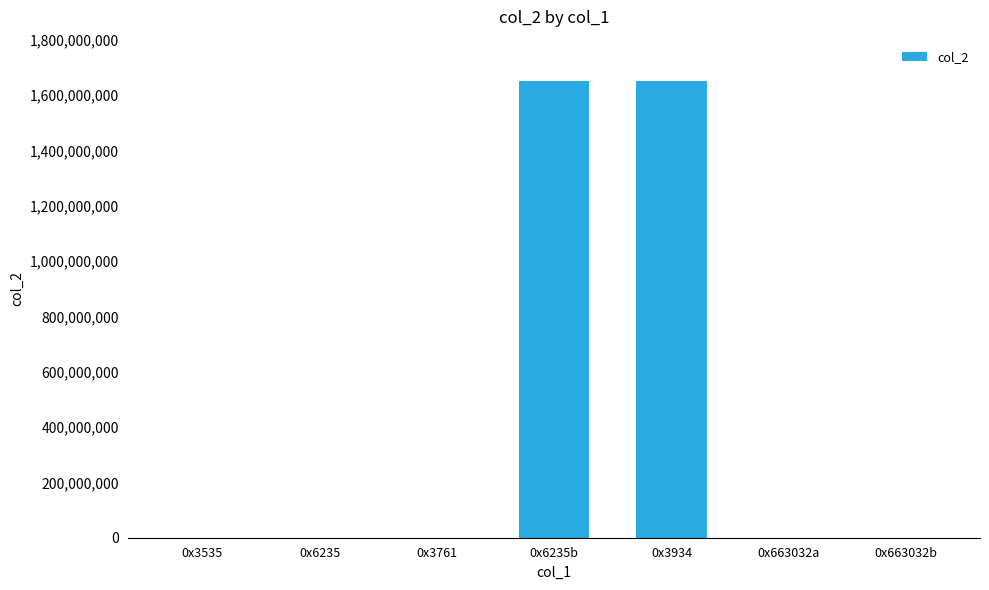

What is the sum of all values?

3301593005